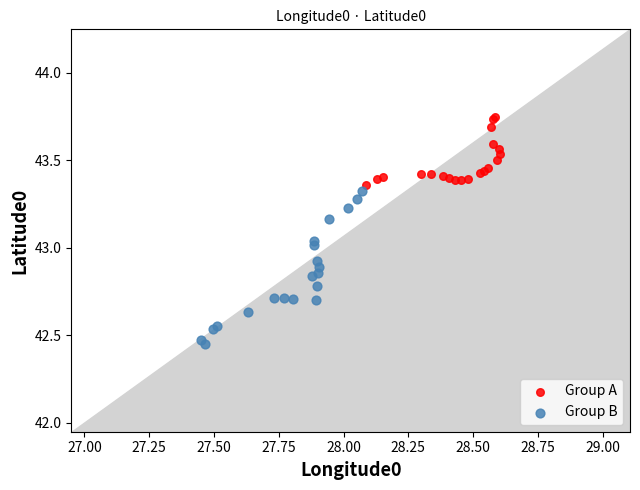

Which series contains the highest Y value?

Group A